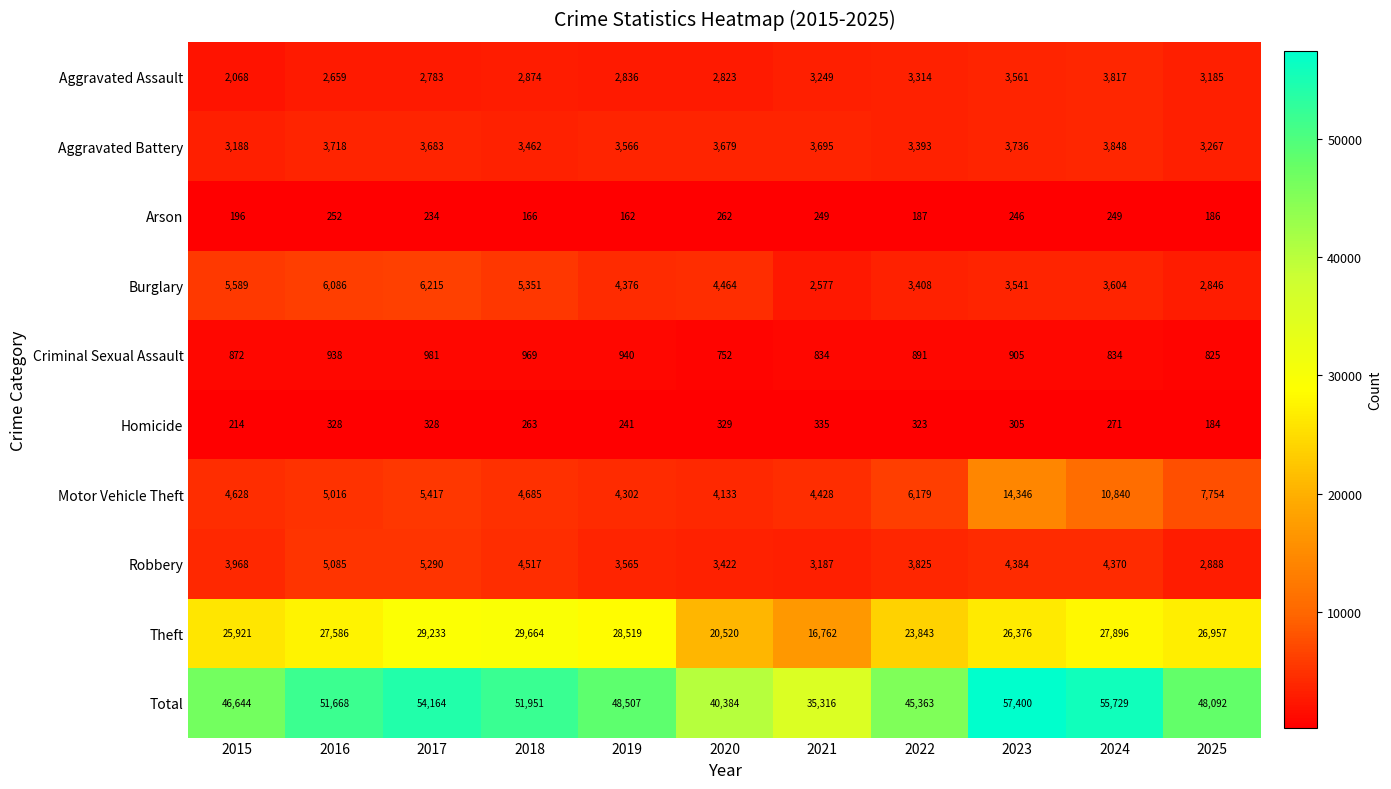

At which category is the sum across all series the highest?

2023